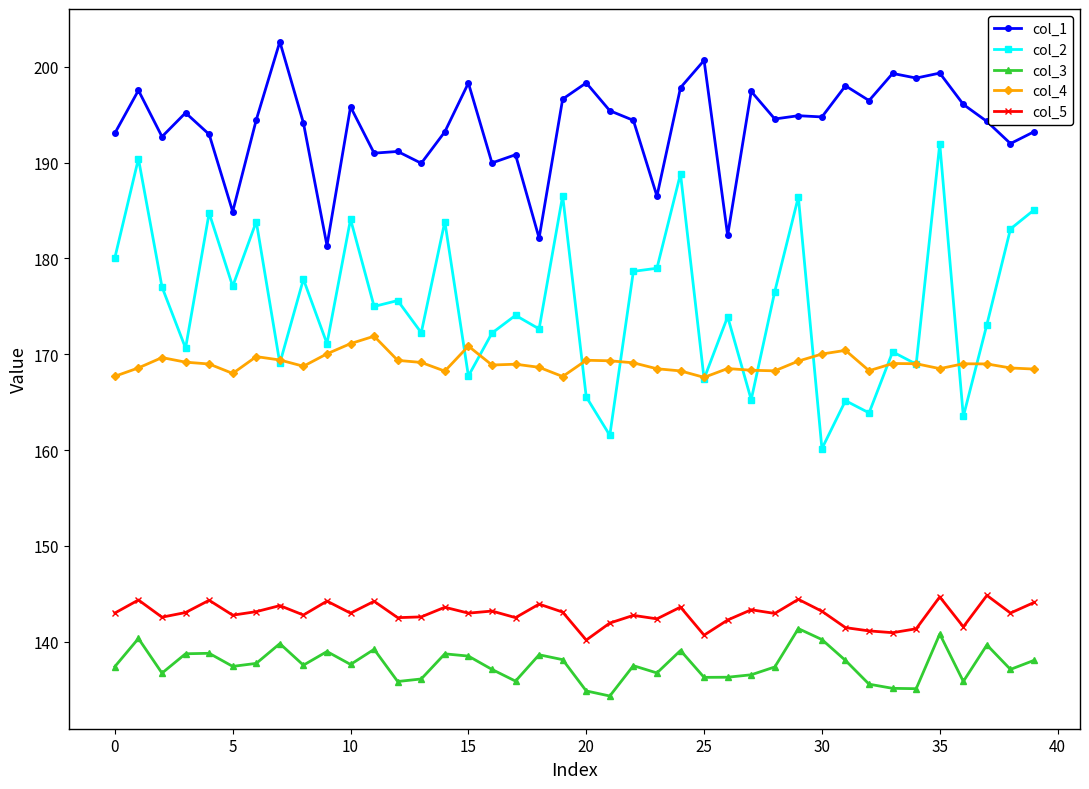

Which series has the largest total across all categories?

col_1